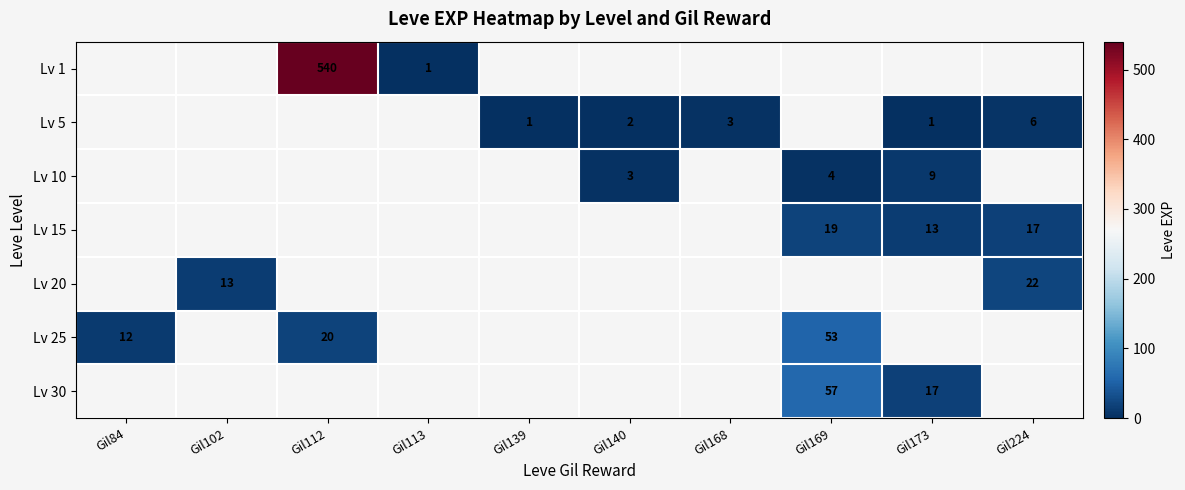

The value of Lv 25 at Gil112 is 20. True or false?

True